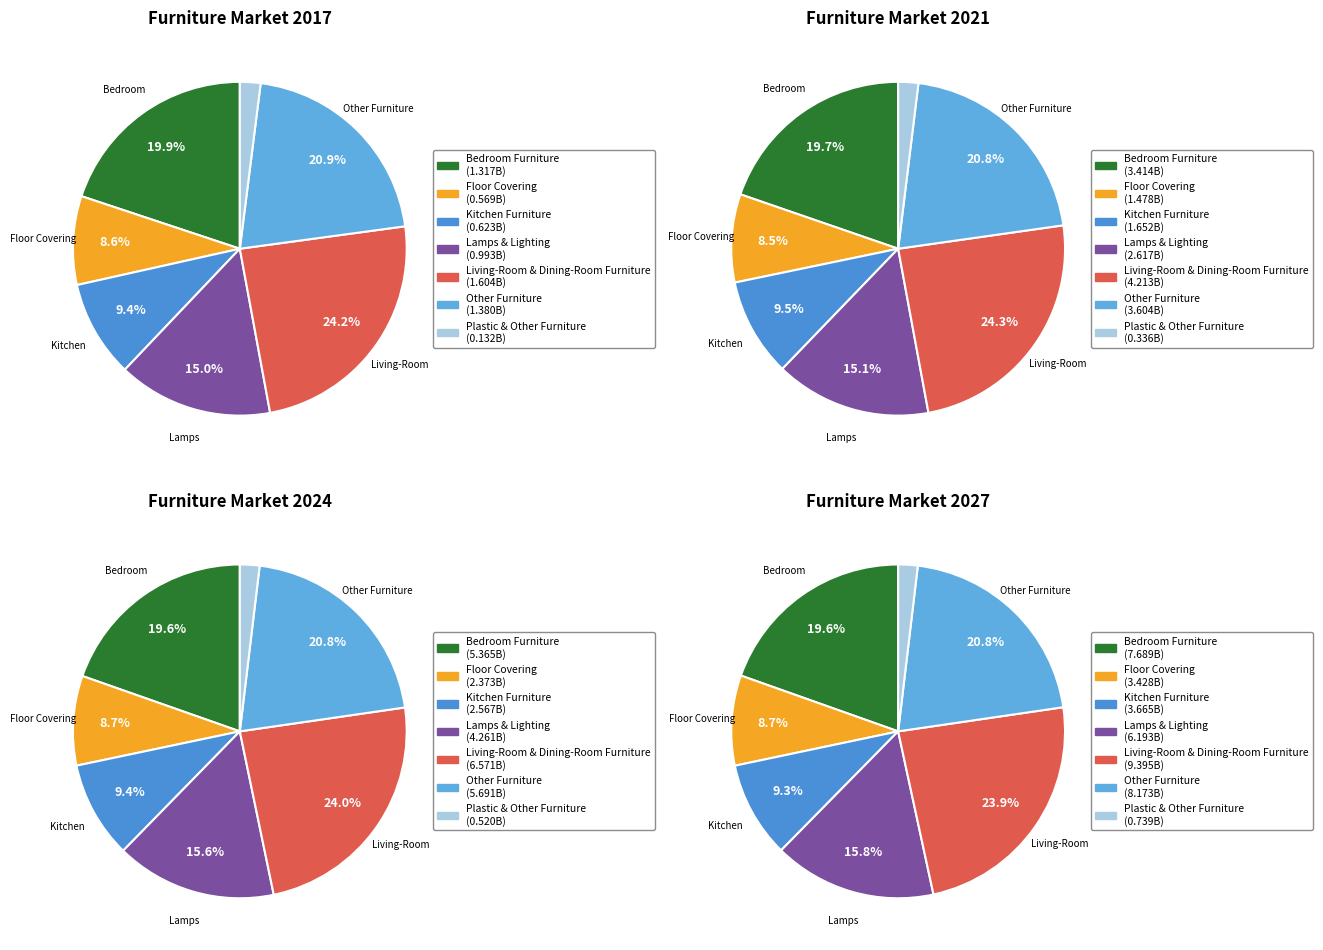

To the nearest percent, what is the average slice percentage?

14%